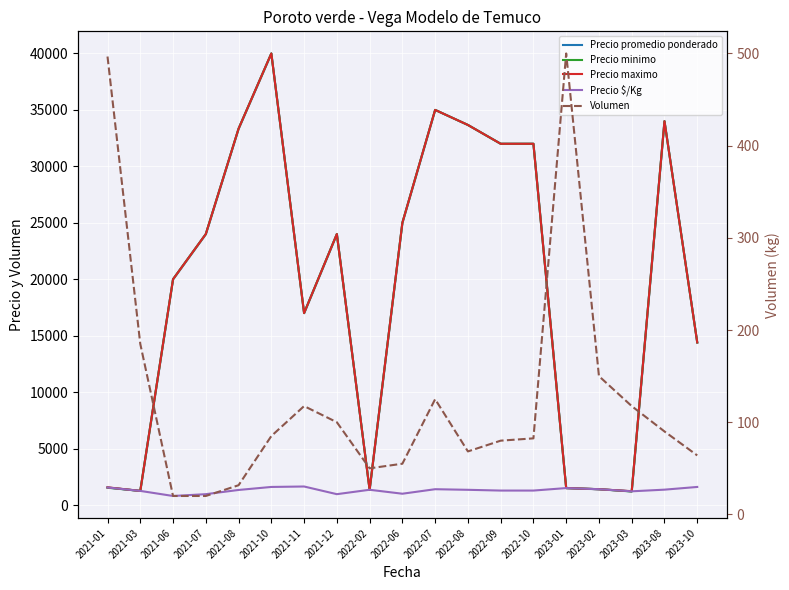

True or false: Precio promedio ponderado and Precio $/Kg intersect in this chart.

False